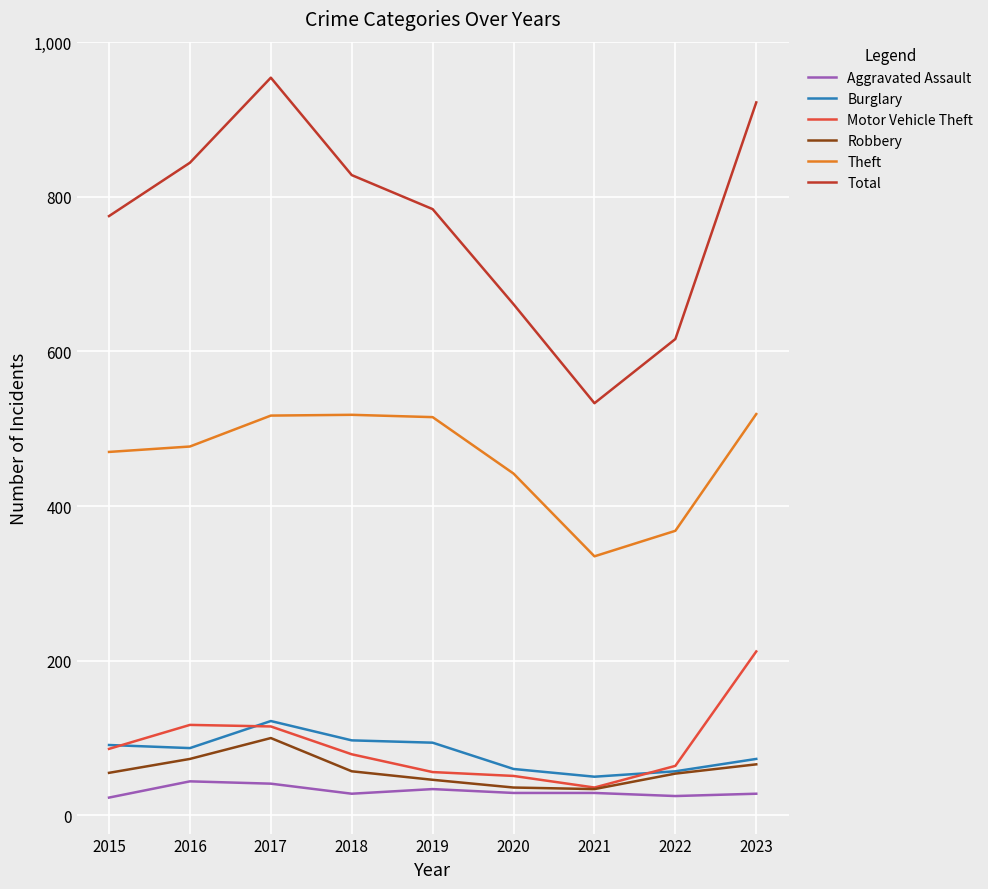

What is the total value across all series at 2017?

1849